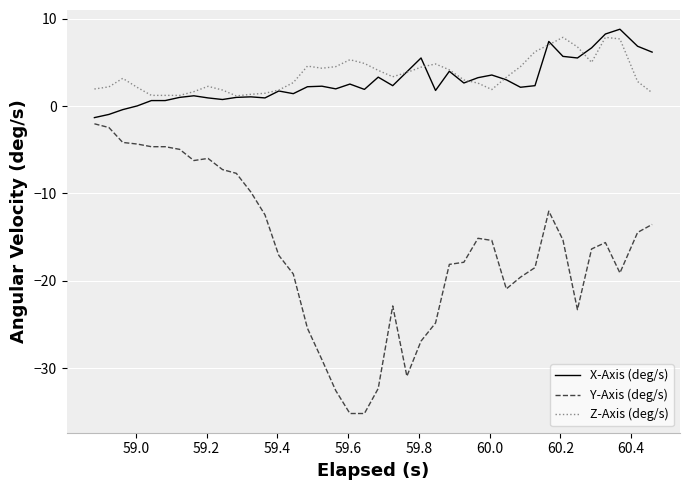

Which series has the widest spread of values?

Y-Axis (deg/s)